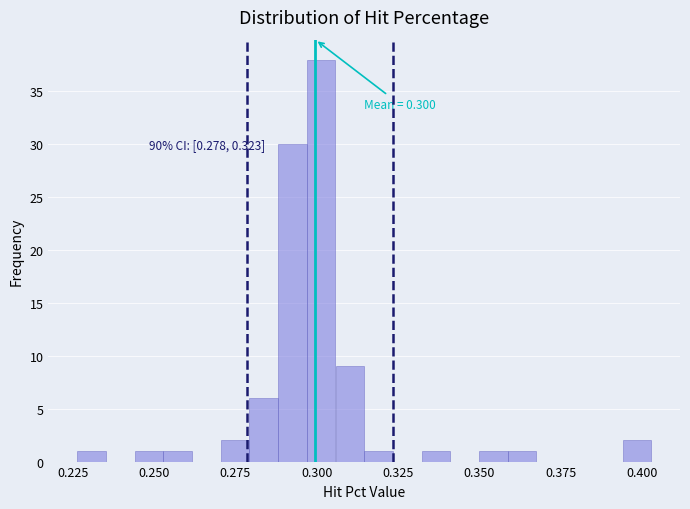

Around what value on the x-axis is the tallest bar? Give the approximate position of its centre, as read against the axis.

0.300